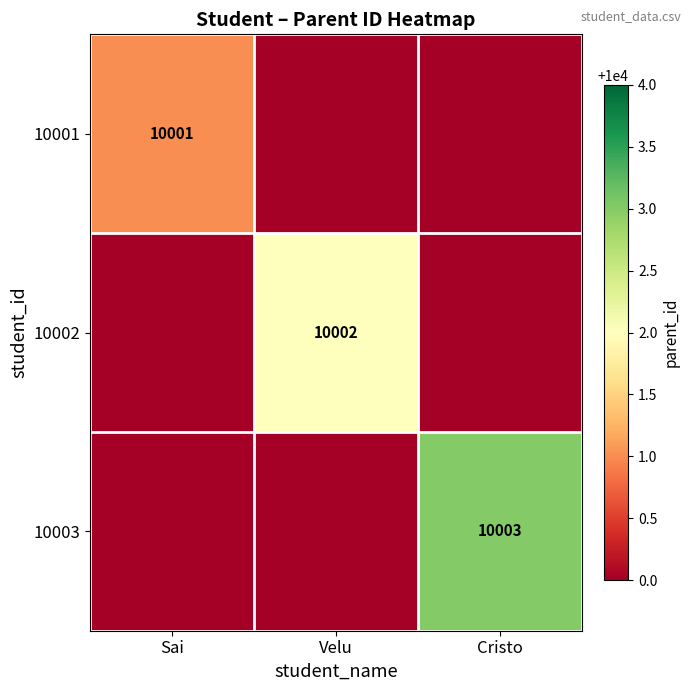

The value of 10001 at Sai is 5541. True or false?

False